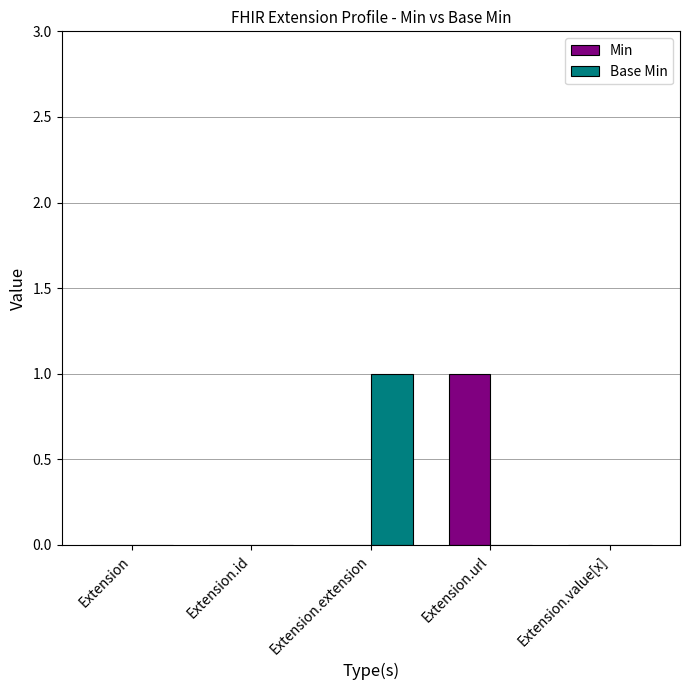

The value of Base Min at Extension.url is -1. True or false?

False